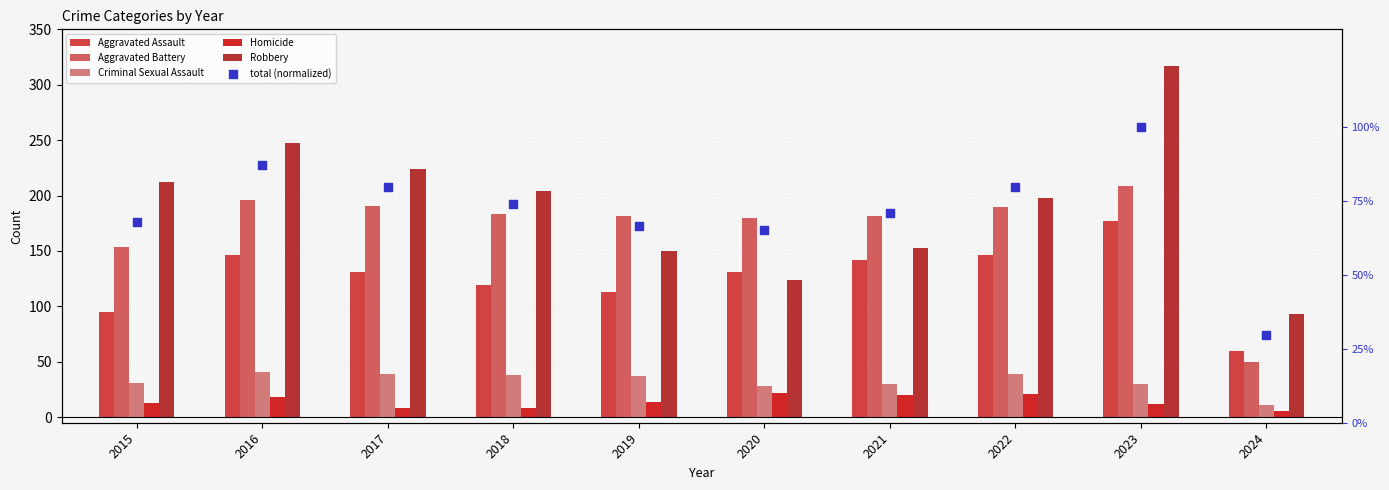

At which category is the sum across all series the highest?

2023